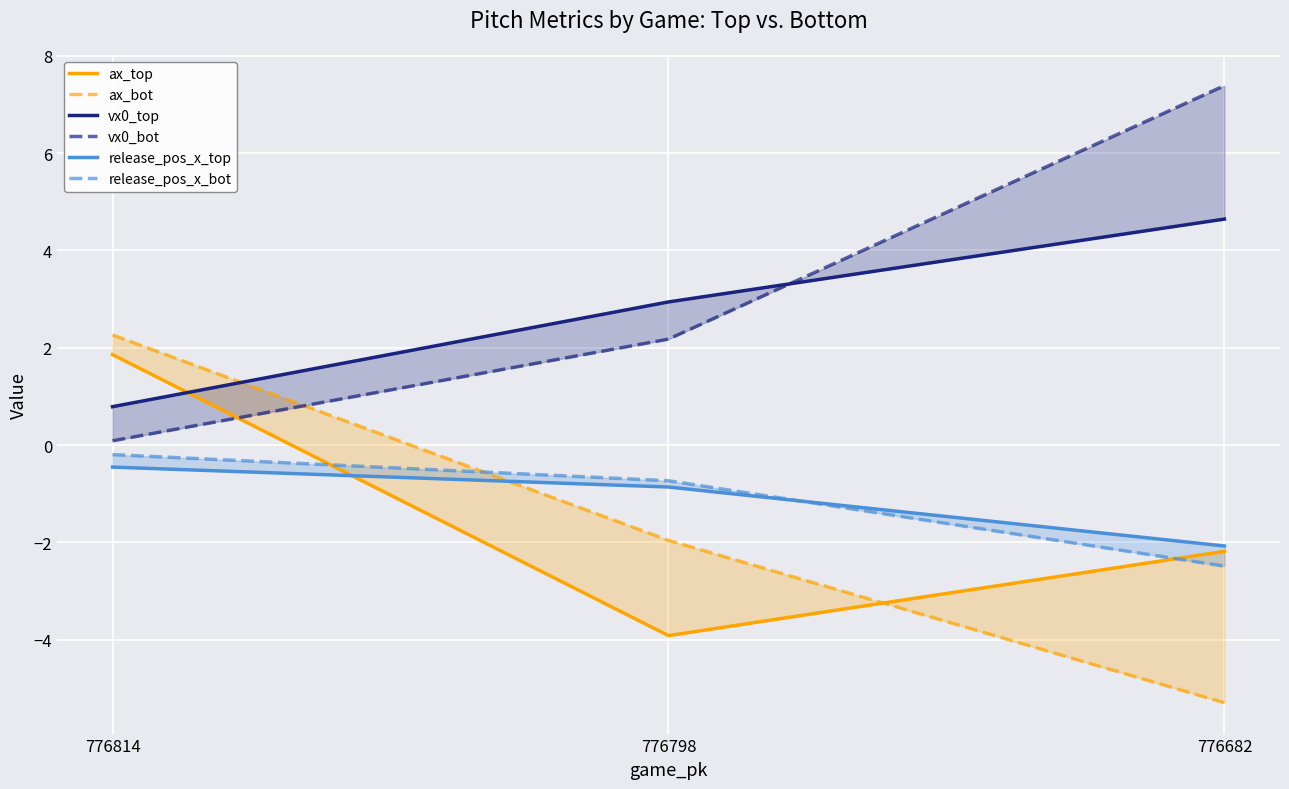

How many negative values does the ax_bot series have?

2